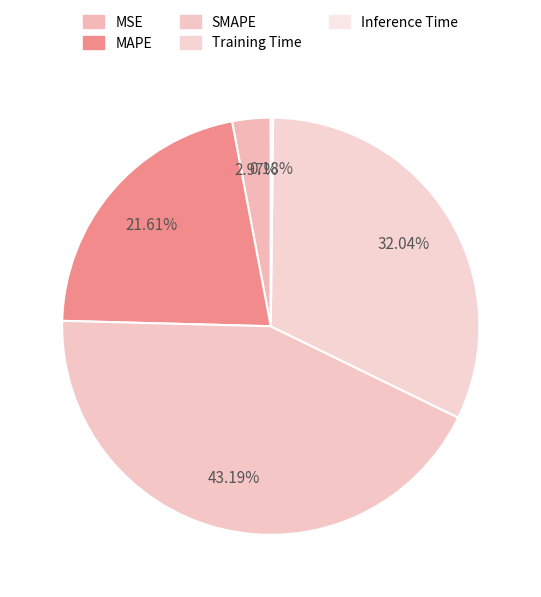

Combined, do SMAPE and Inference Time account for over 50%?

No